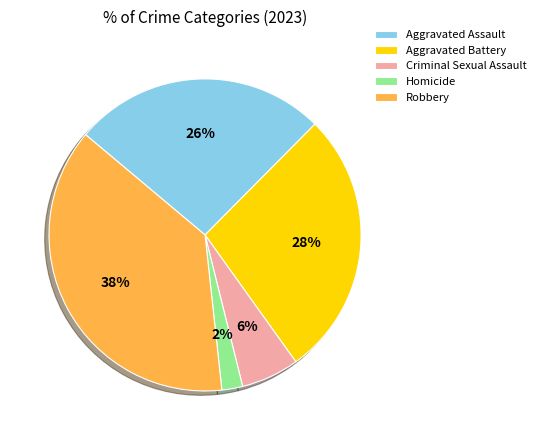

Is it true that Robbery is 24% of the pie?

False